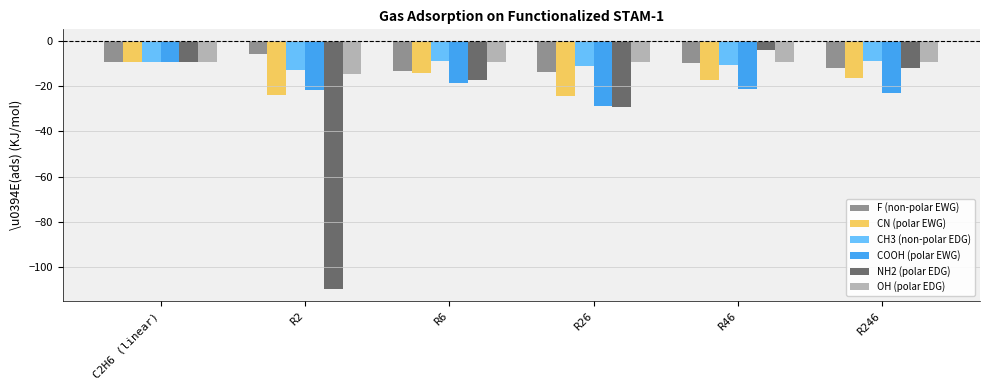

What is the difference between the second highest and minimum values in the F (non-polar EWG) series?

4.3